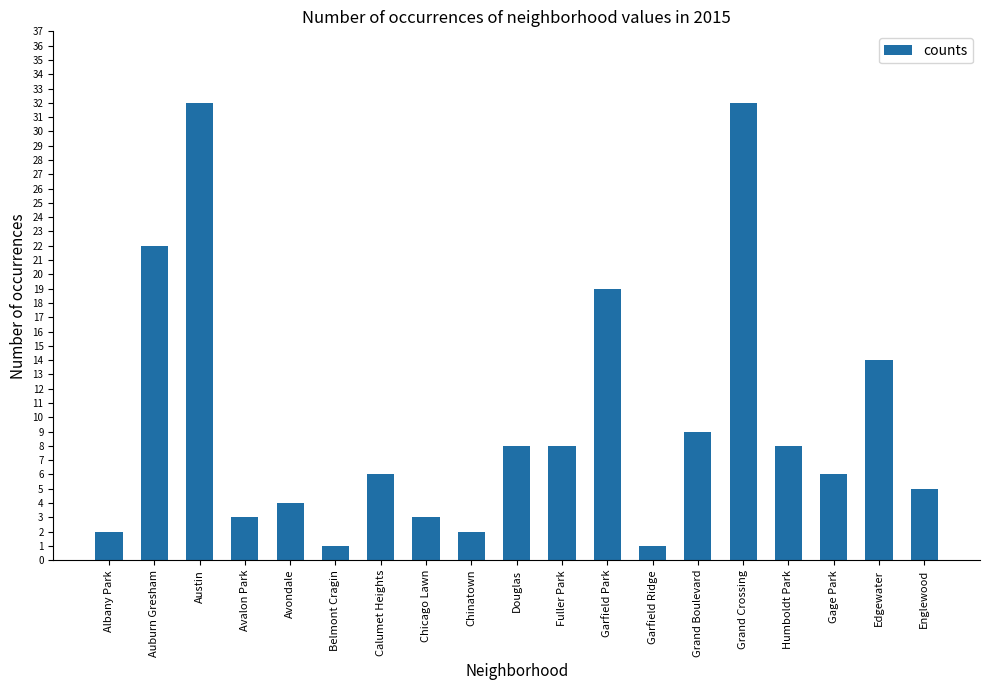

Where is the data nearest to the value 16?

Edgewater